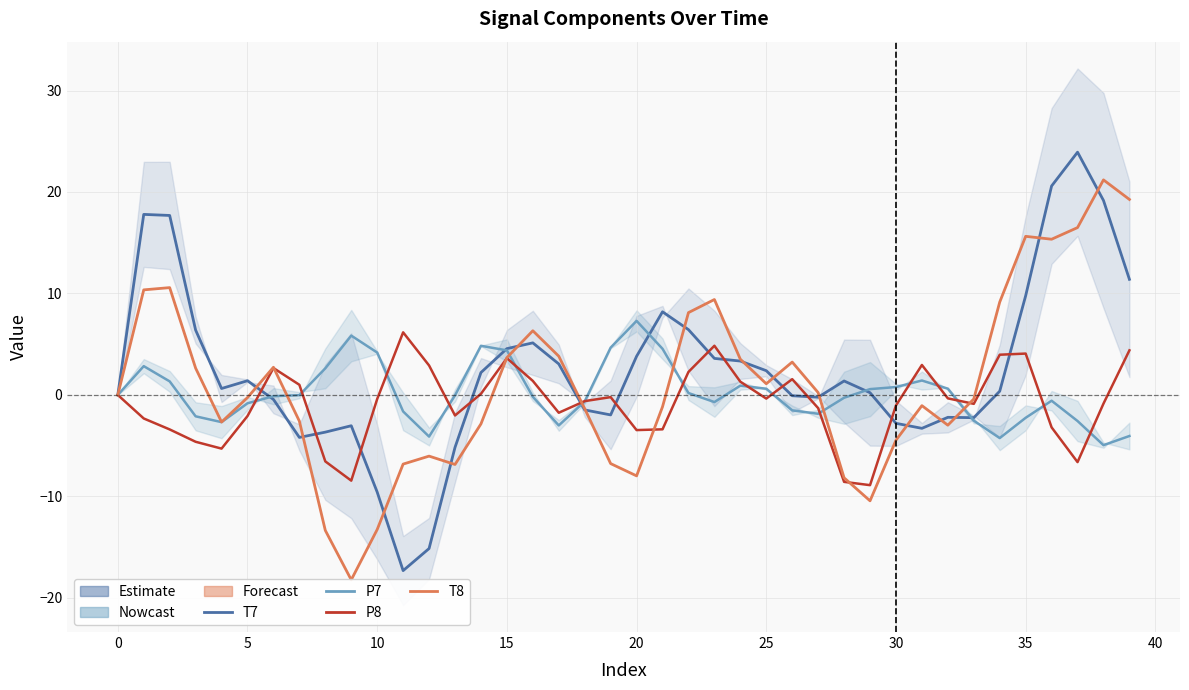

Does the chart display data point markers on the line(s)?

No